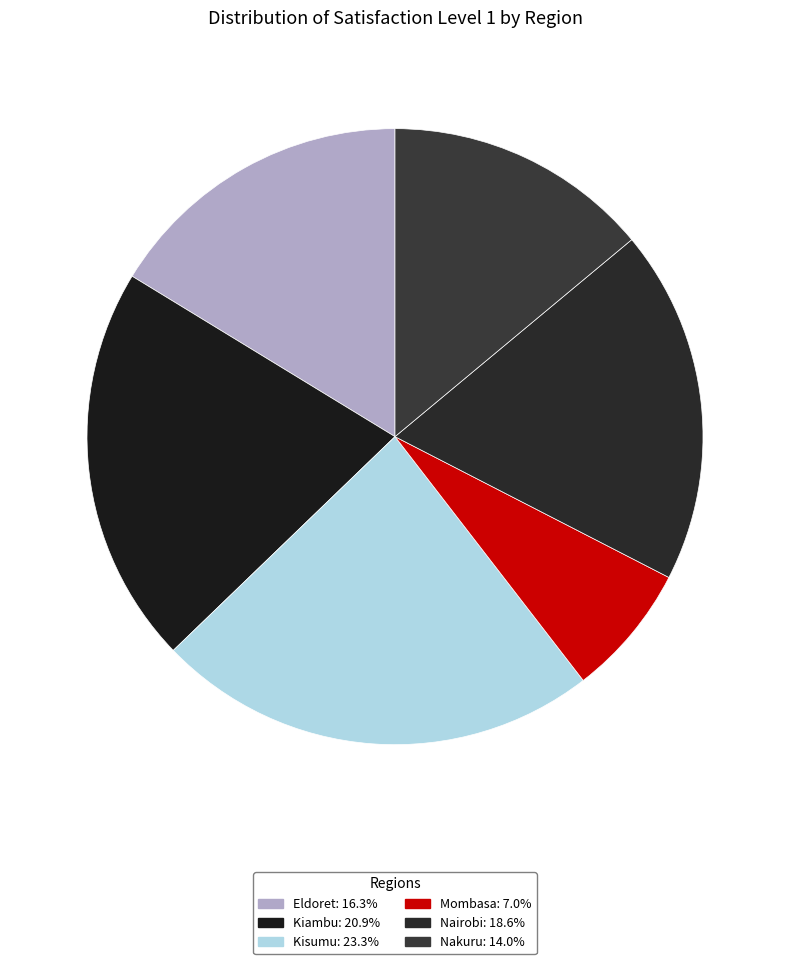

Count the number of slices in the pie.

6